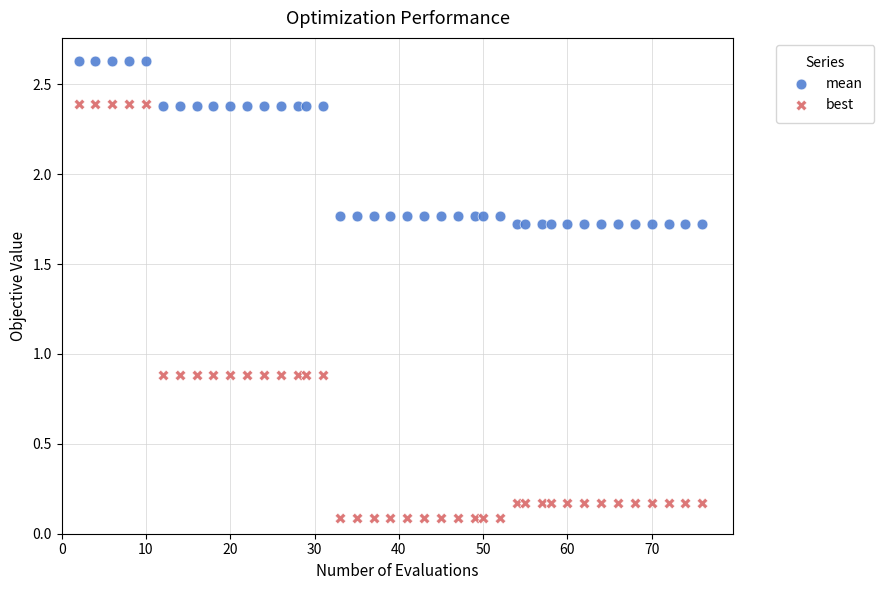

Which series contains the lowest Y value?

best